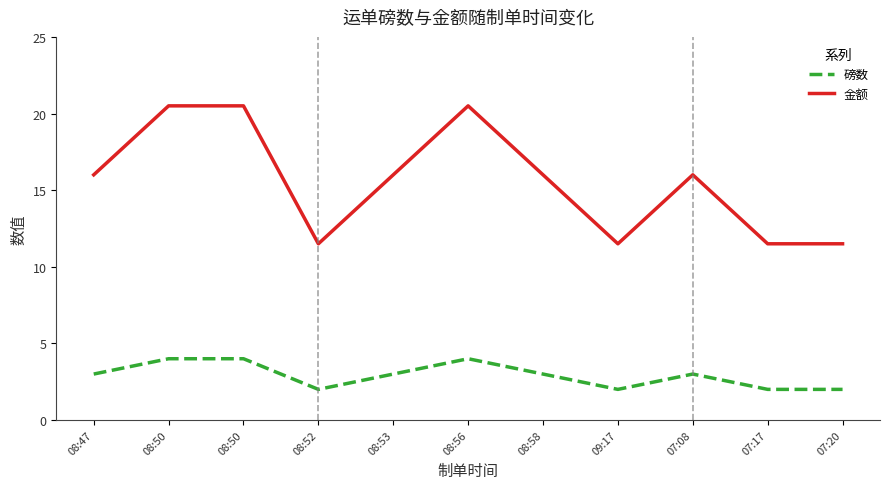

How many lines are shown in the chart?

2